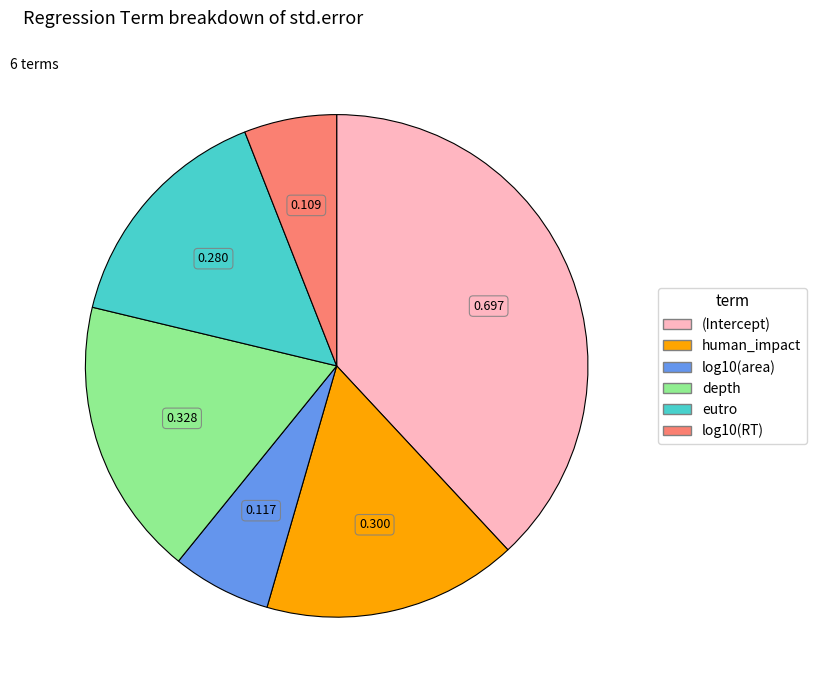

Is (Intercept) the majority of the pie?

No